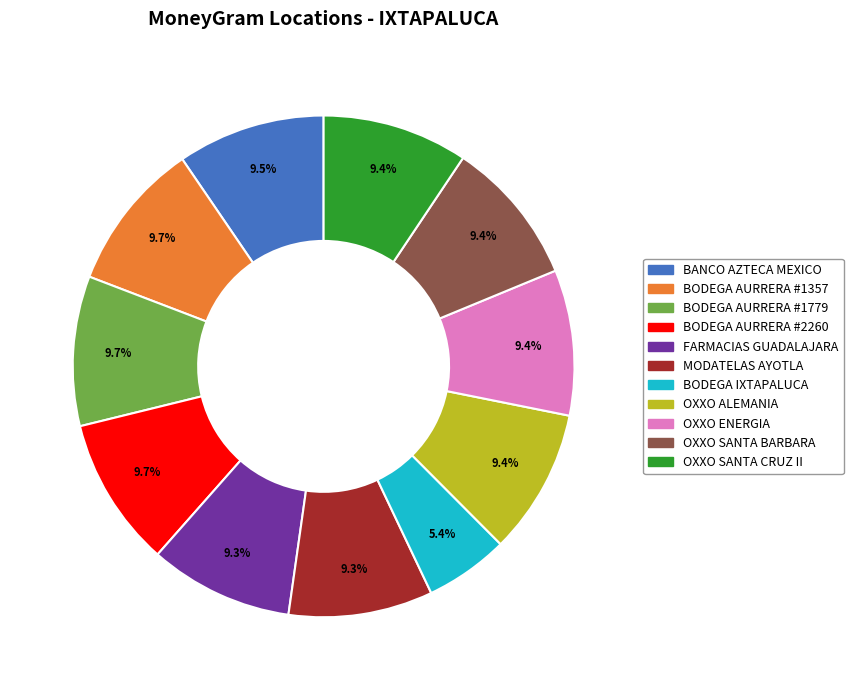

Does any single category account for the majority?

No